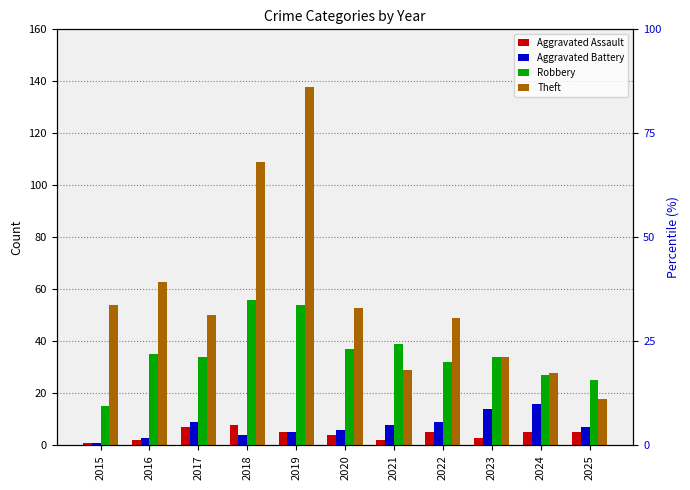

True or false: Theft has a value of 18 at 2025.

True